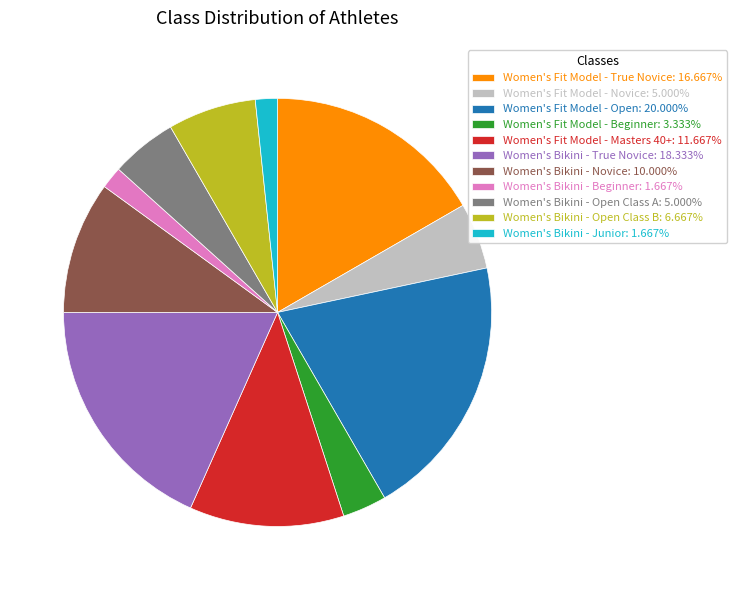

Is the sum of Women's Bikini - Open Class A: 5.000% and Women's Fit Model - Novice: 5.000% greater than half?

No